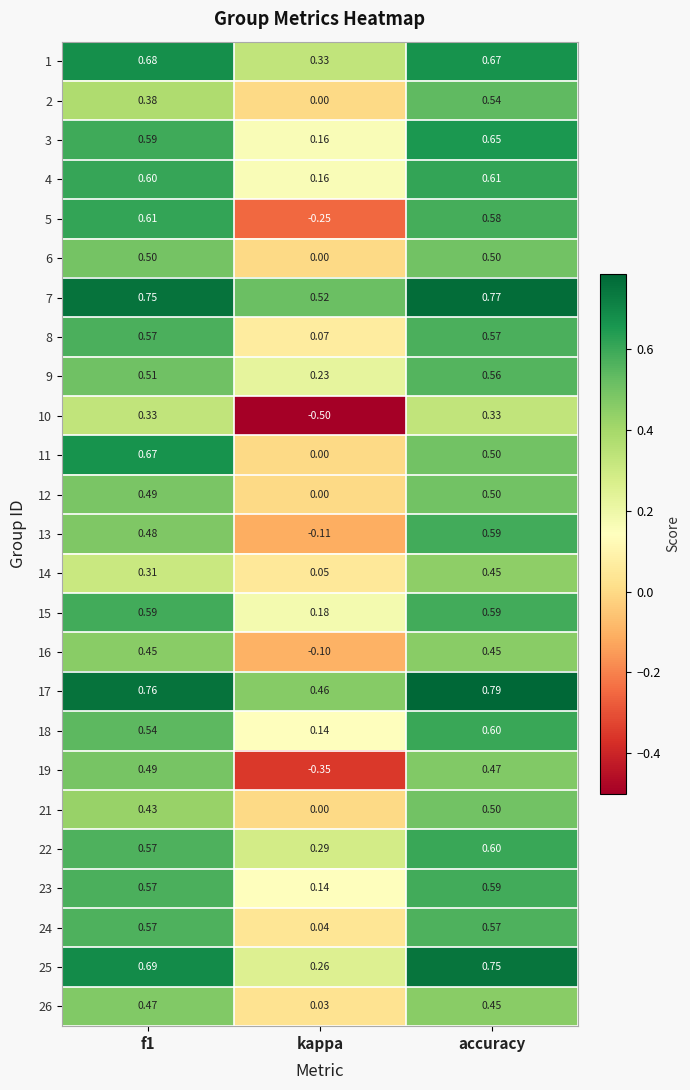

Where is 8 nearest to the value 0?

kappa